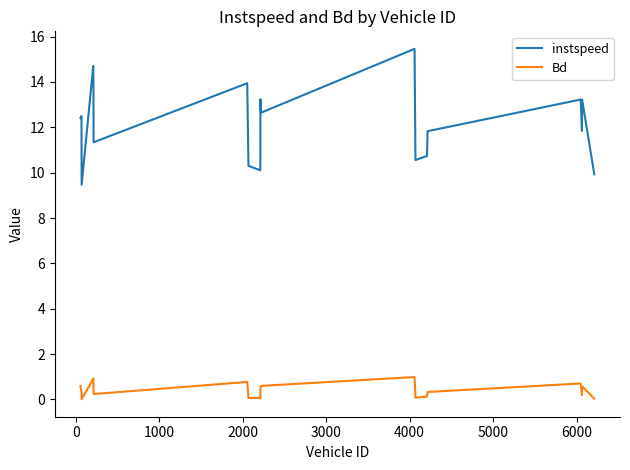

Rank the series by their maximum value, from highest to lowest.

instspeed, Bd